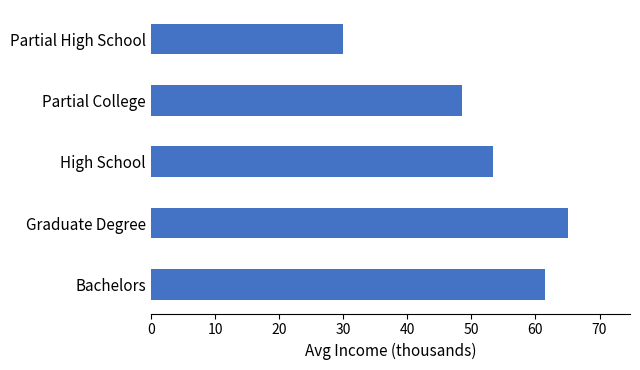

At which label is the value closest to 47?

Partial College